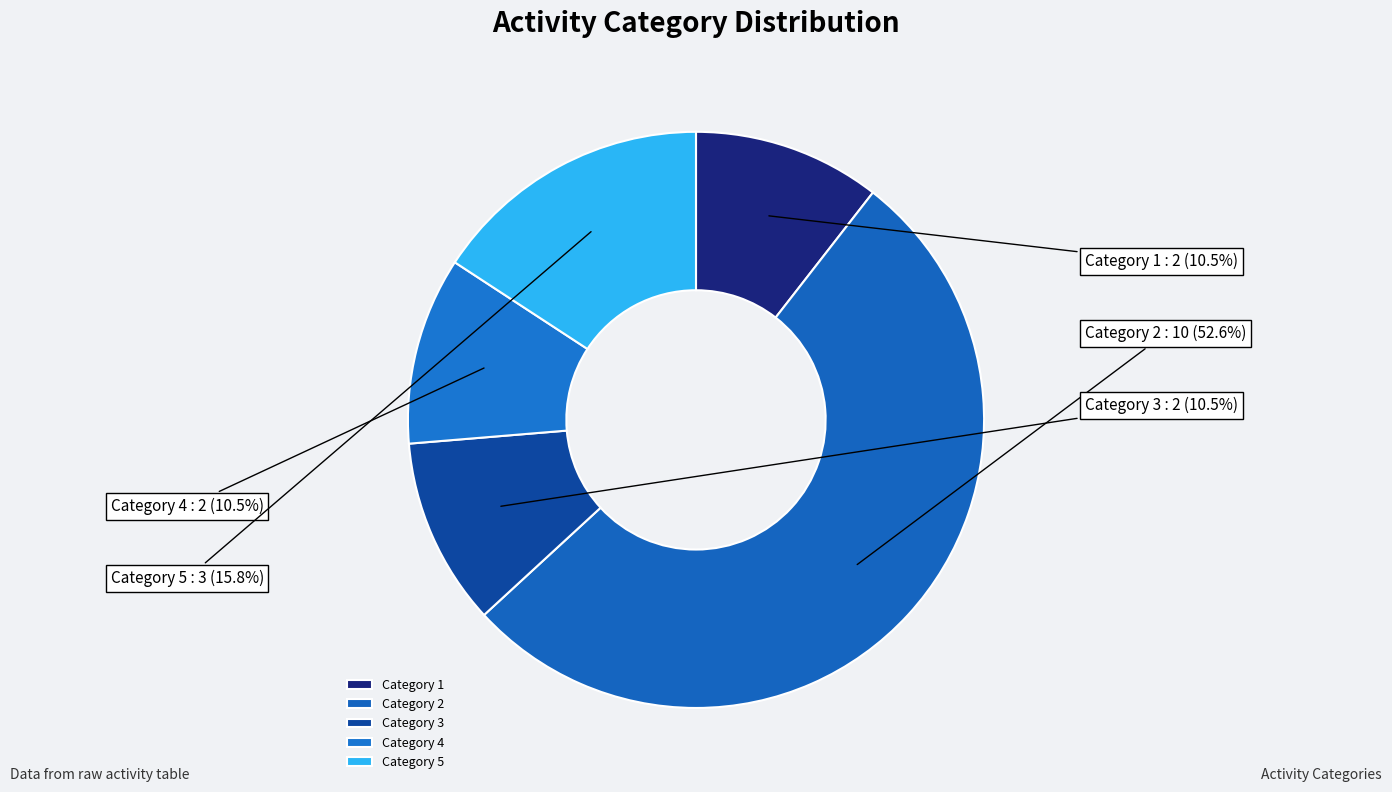

What is the ratio of the value at Category 2 to the value at Category 3?

5.0